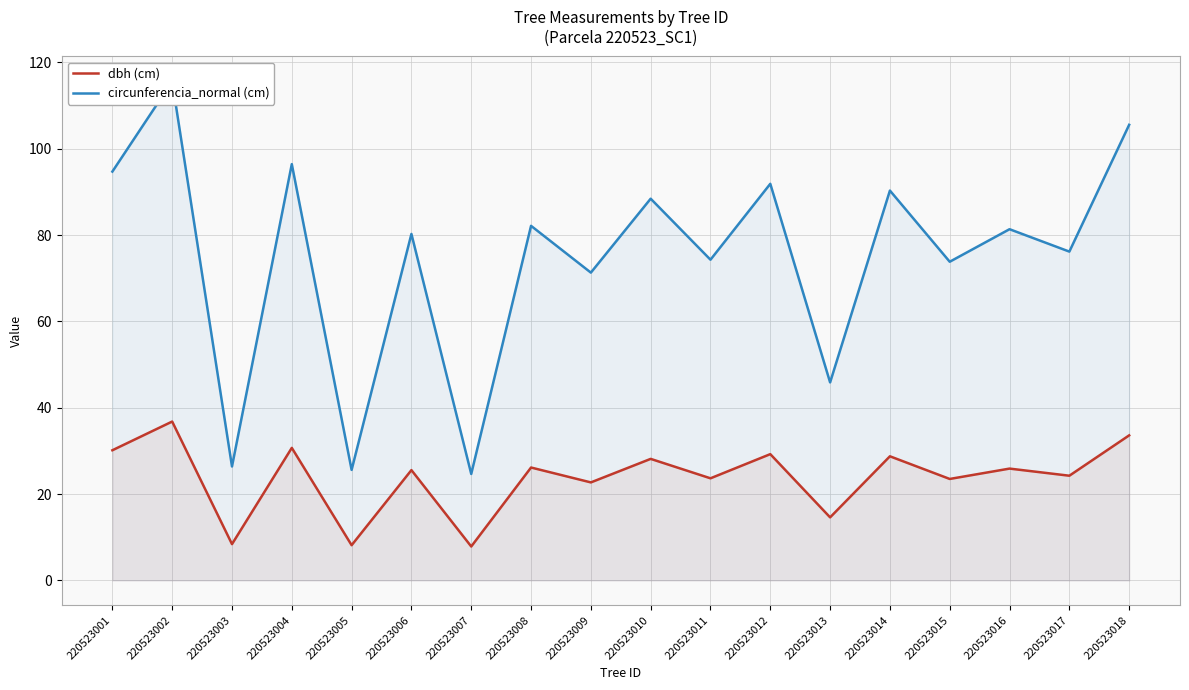

Which series has the largest range (max minus min)?

circunferencia_normal (cm)